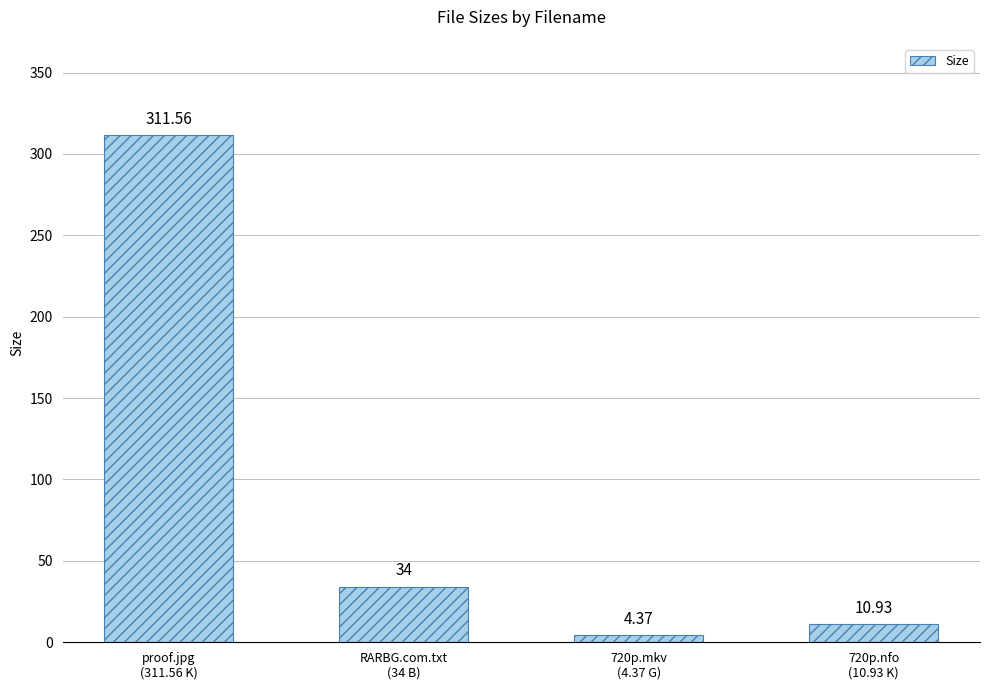

What is the sum of all values?

360.9